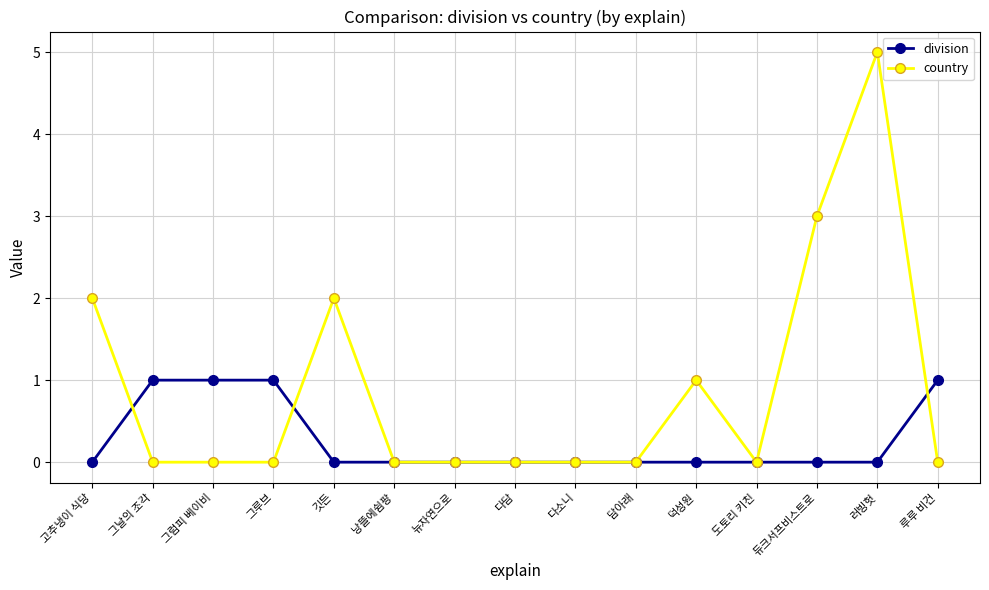

At which label does country reach its peak?

러빙헛